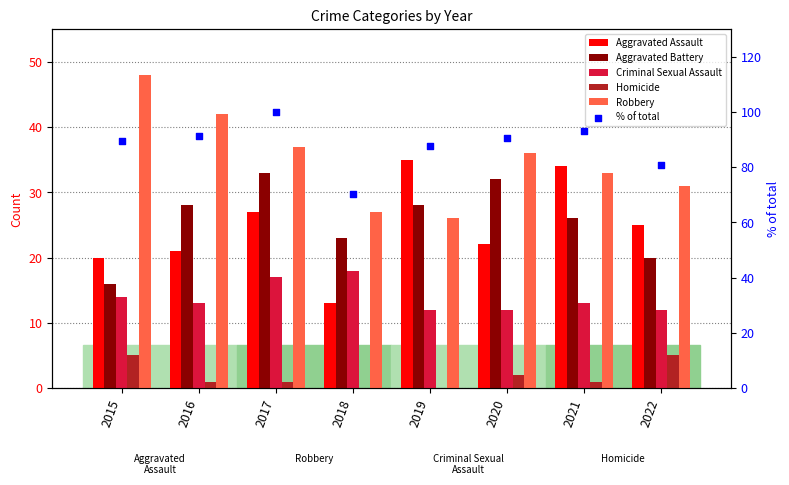

What are all the series names shown in the legend?

Aggravated Assault, Aggravated Battery, Criminal Sexual Assault, Homicide, Robbery, % of total